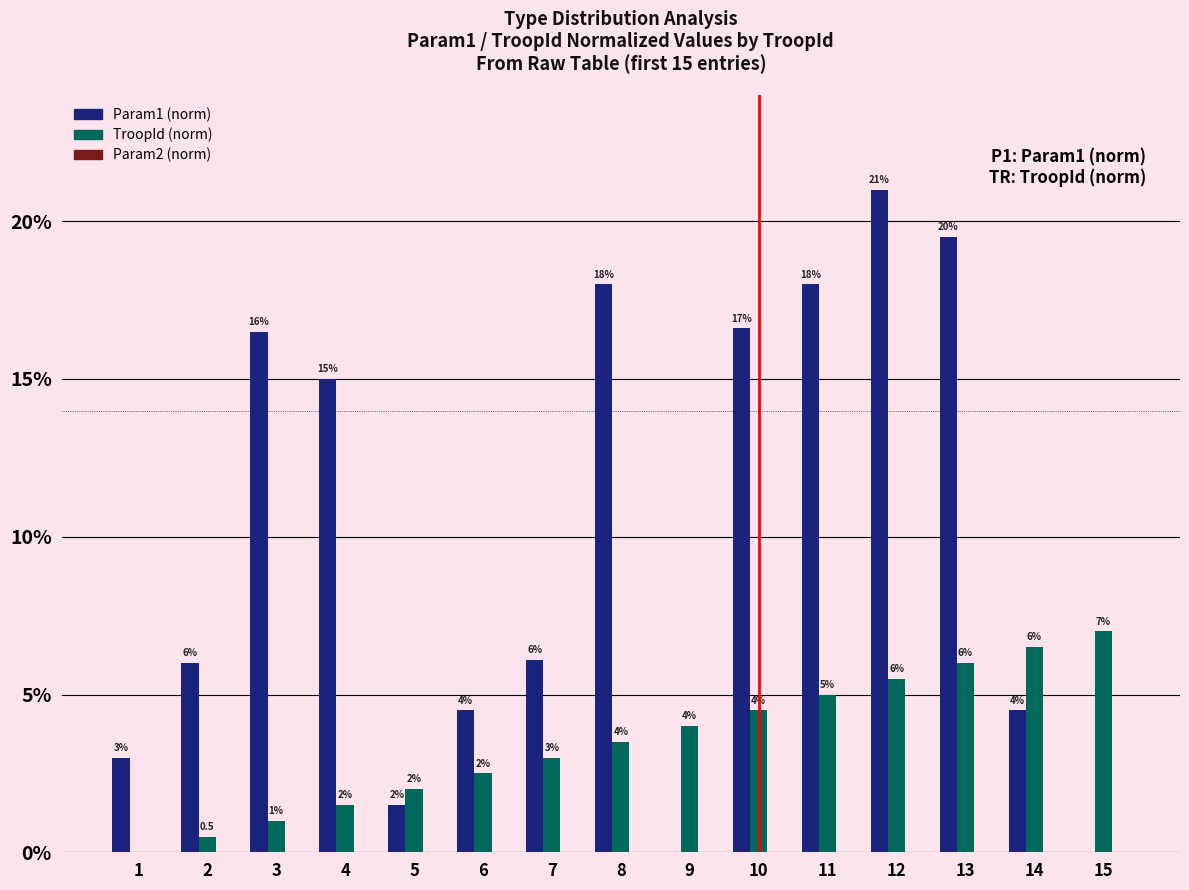

Which category has the highest value across all series?

12